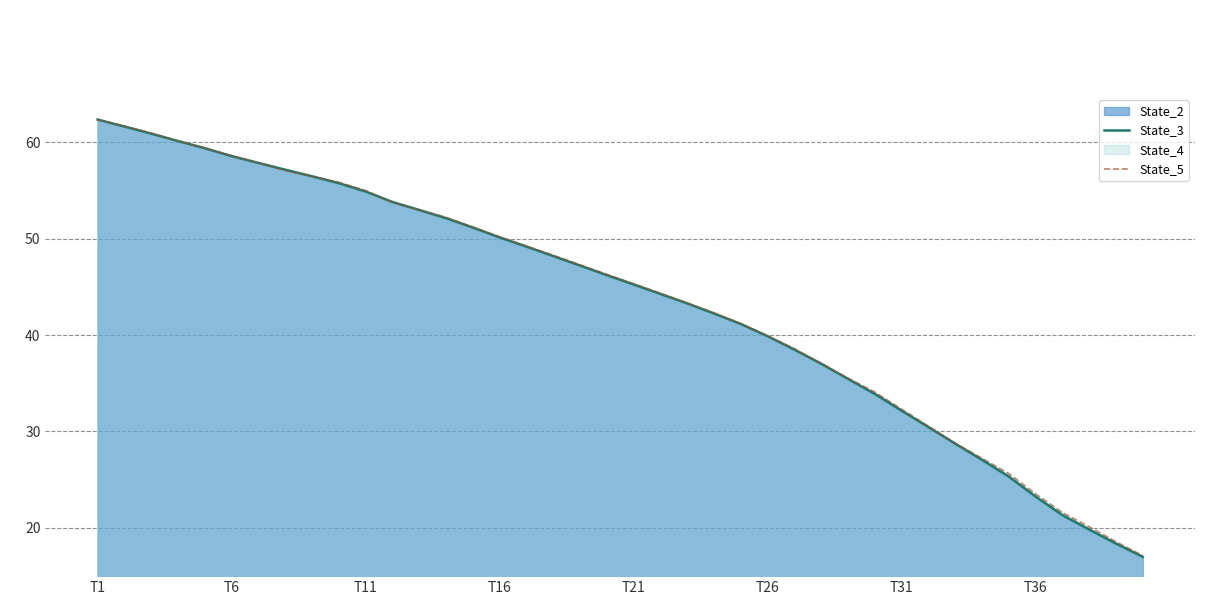

At which category is the sum across all series the highest?

T1